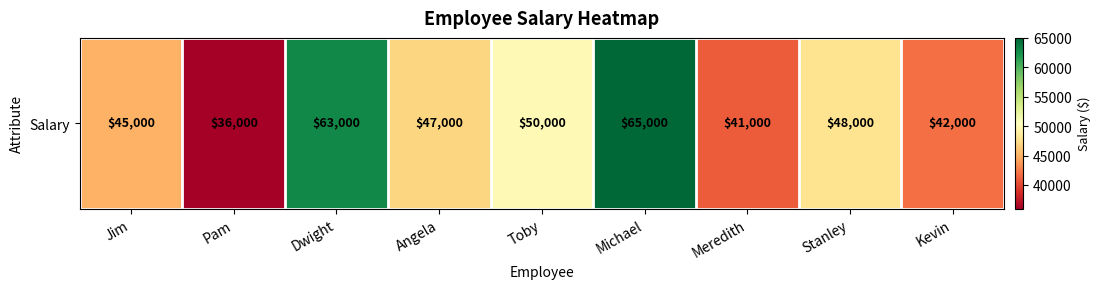

What is the maximum value shown in the chart?

65000